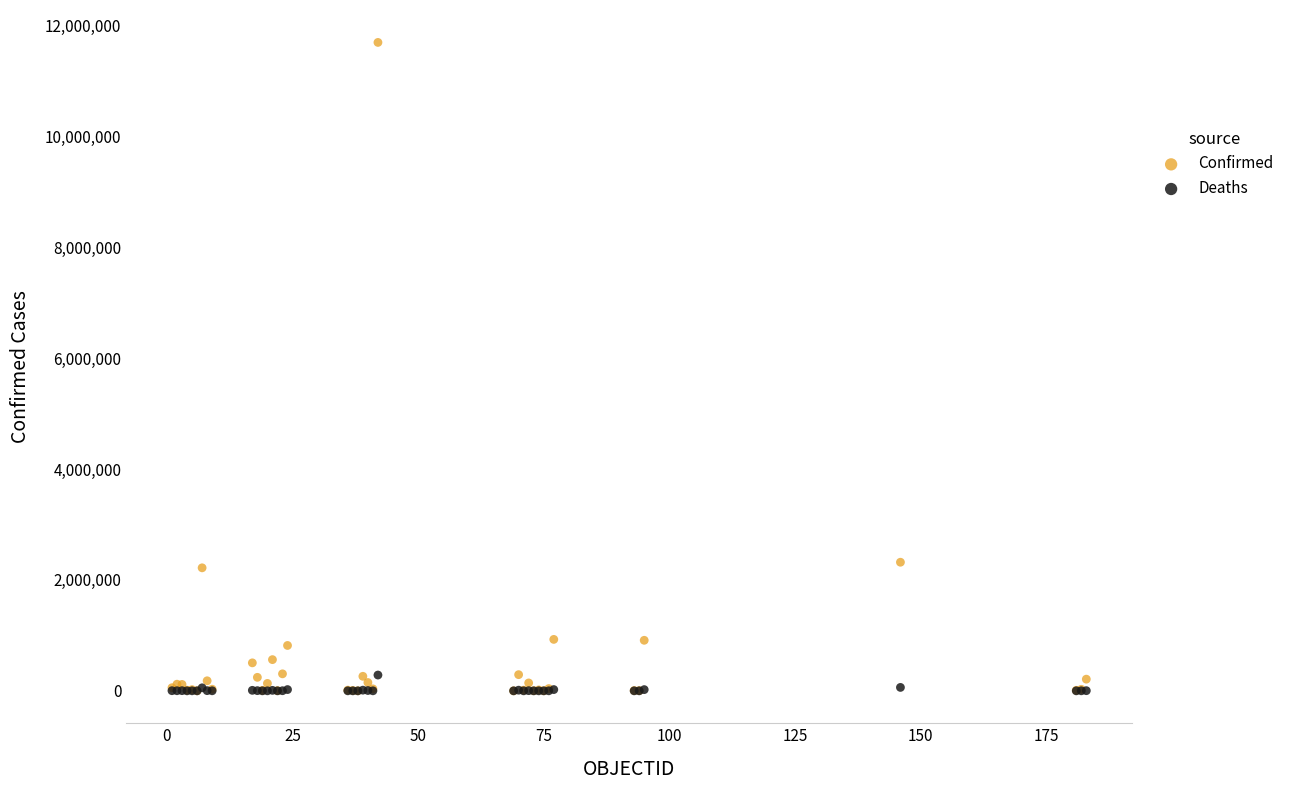

What are all the series names shown in the legend?

Confirmed, Deaths